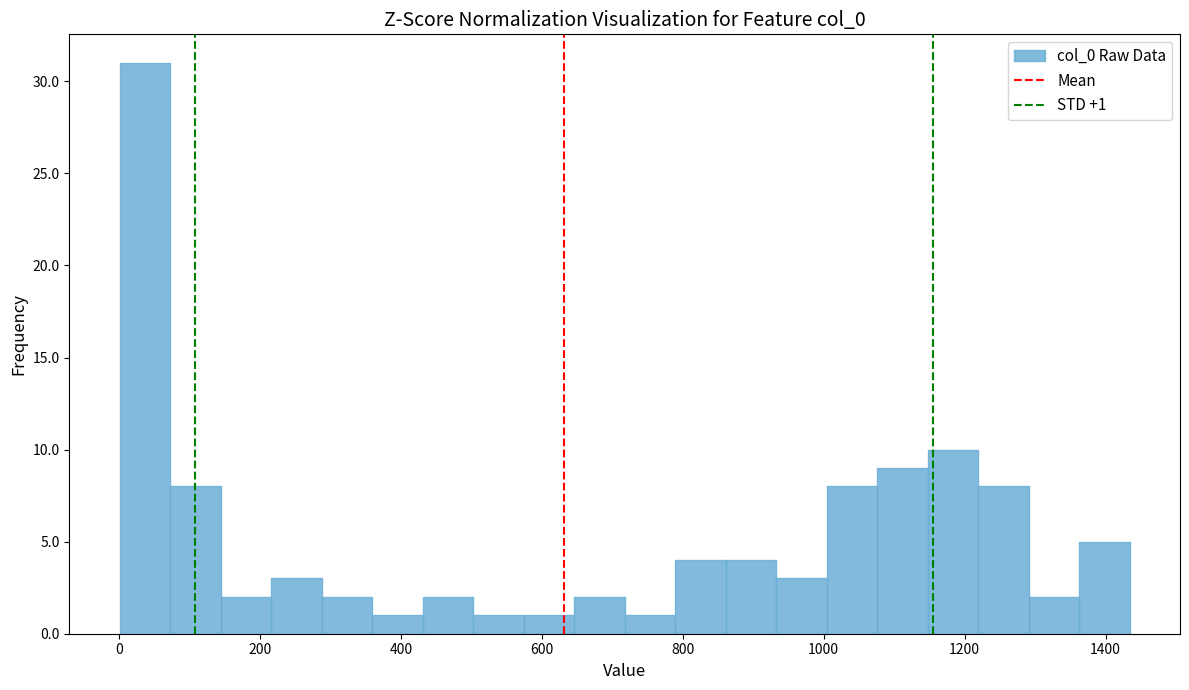

Around what value on the x-axis is the tallest bar? Give the approximate position of its centre, as read against the axis.

40